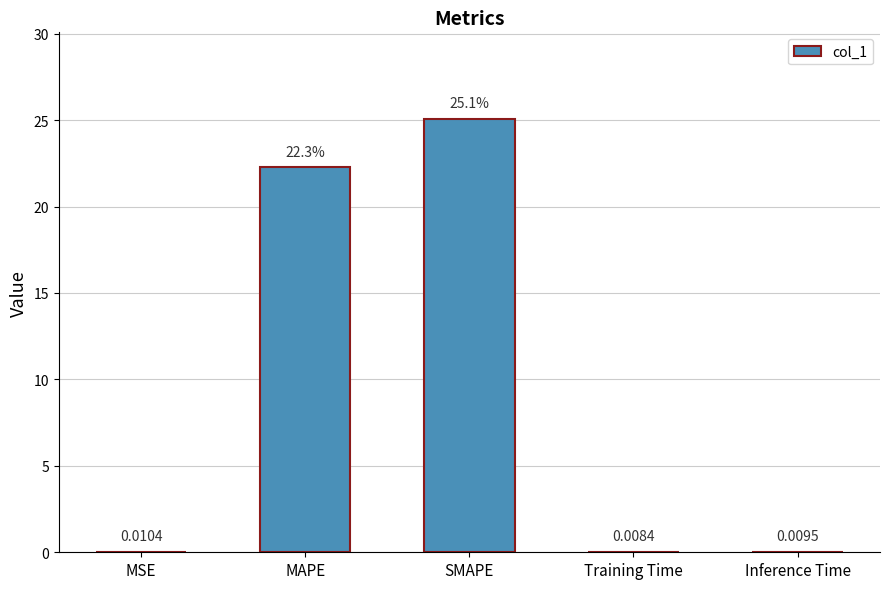

What is the sum of the values at SMAPE and MAPE?

47.3